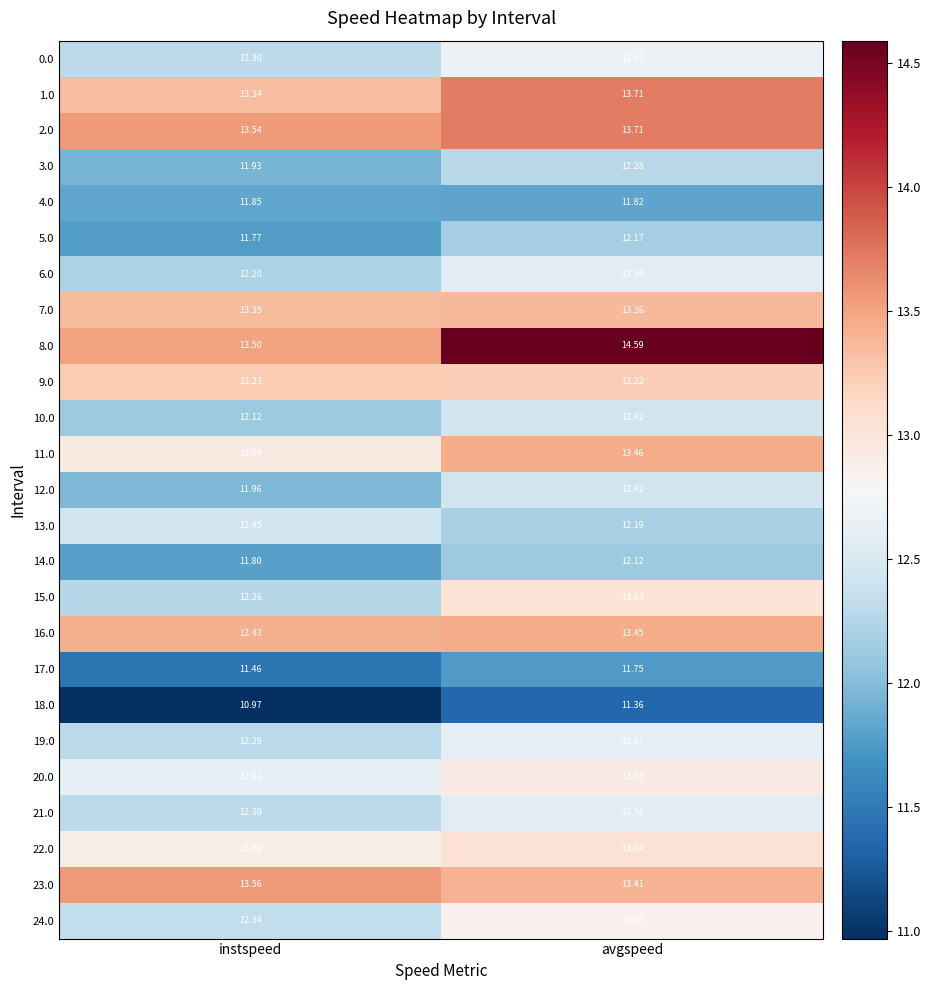

What is the total value across all series at avgspeed?

319.8